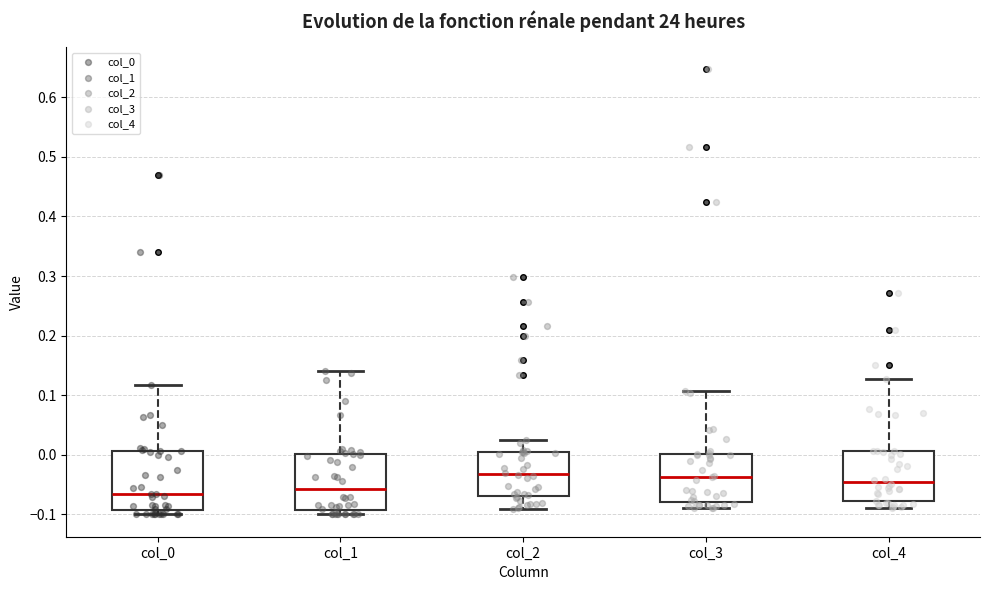

Where does the median line of the box for col_3 sit on the y-axis? The values are not printed on the chart, so give them approximately, as read against the axis.

-0.04